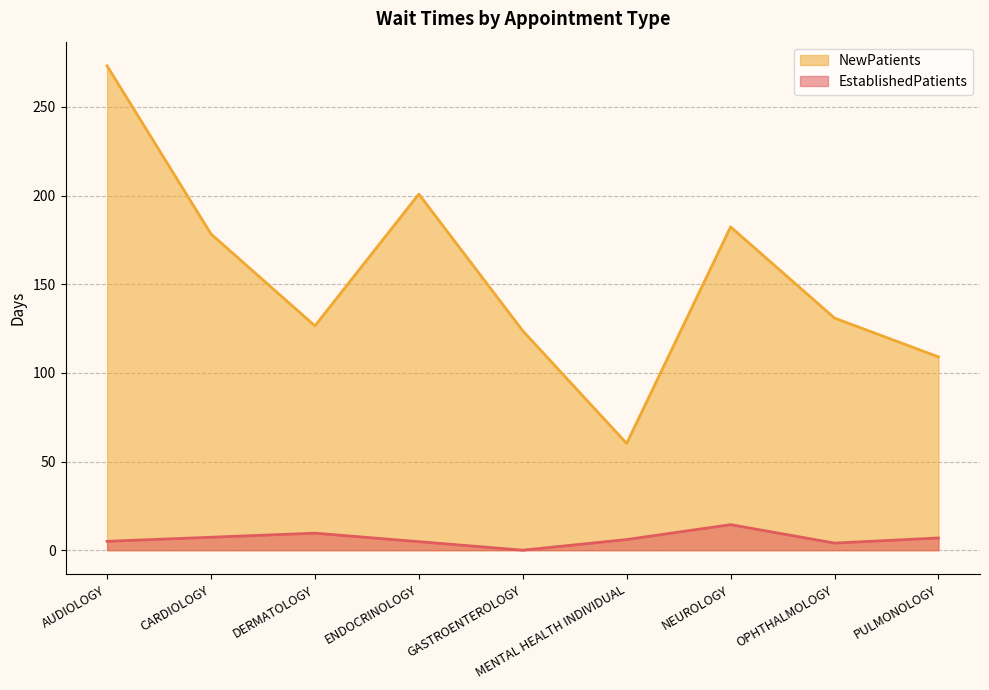

True or false: NewPatients and EstablishedPatients intersect in this chart.

False